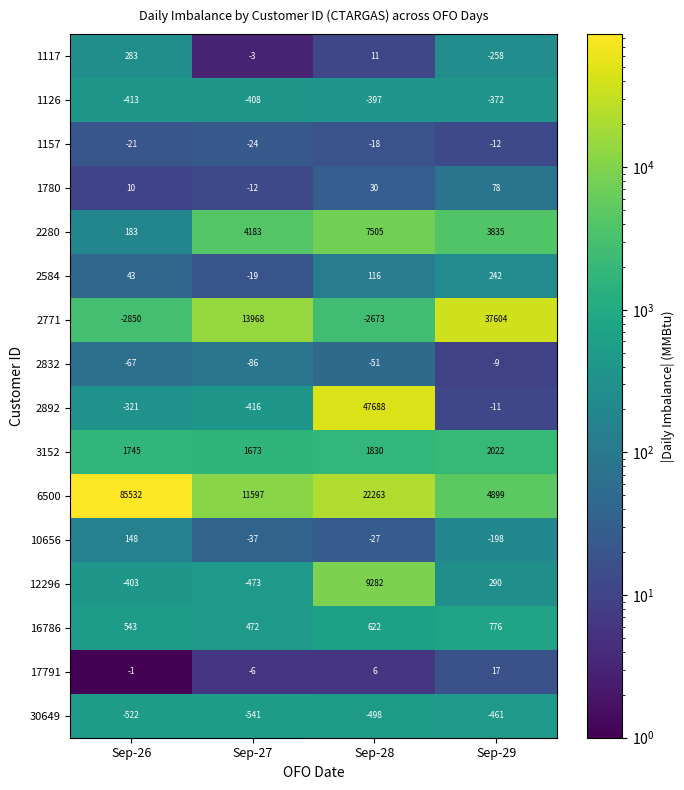

What is the difference between the maximum and second lowest values in the 1126 series?

36